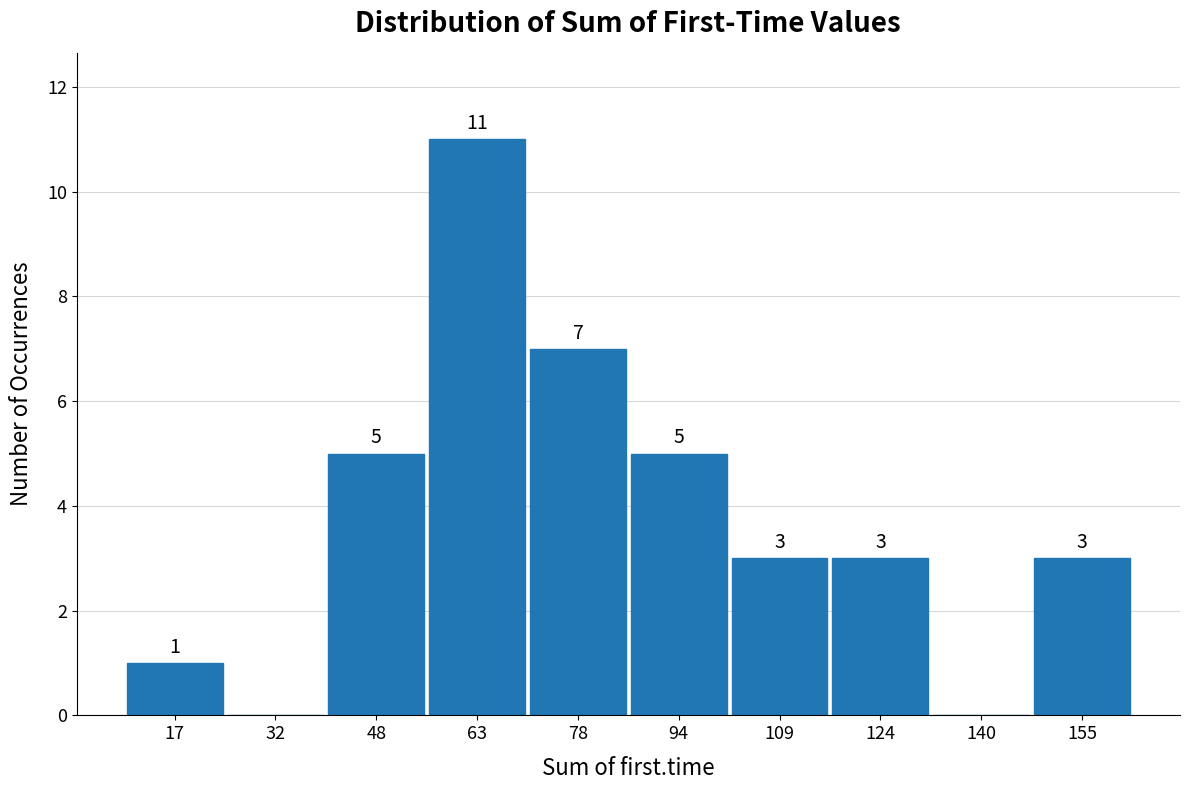

Over which range of the x-axis is the bar tallest?

56 to 72